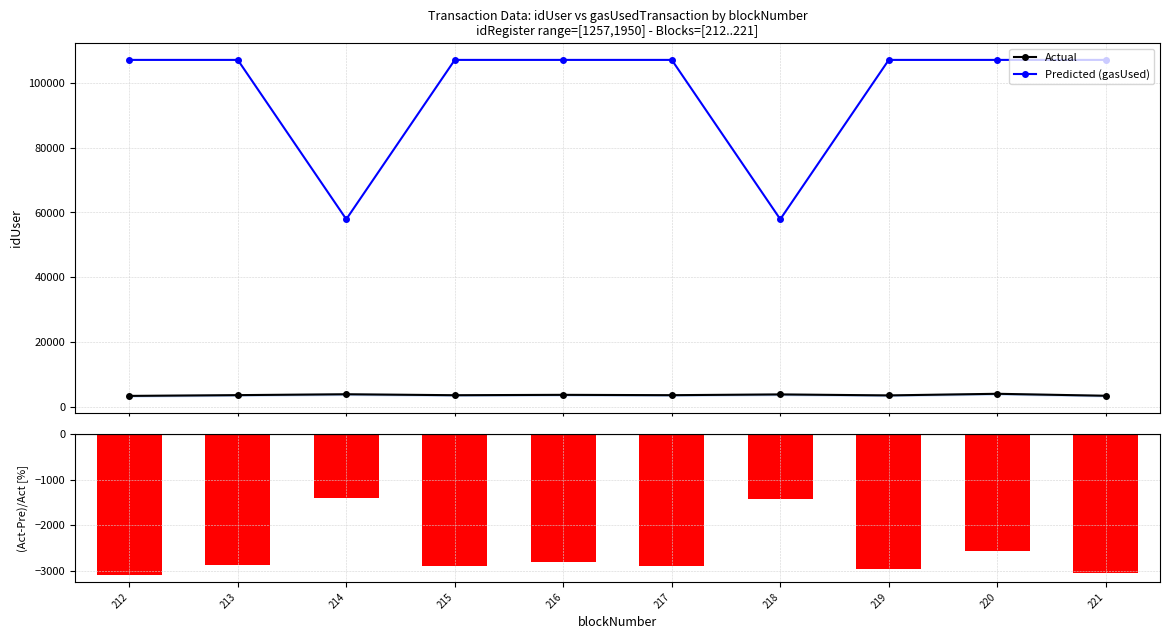

True or false: Predicted (gasUsed) has a value of 43965.5 at 219.

False